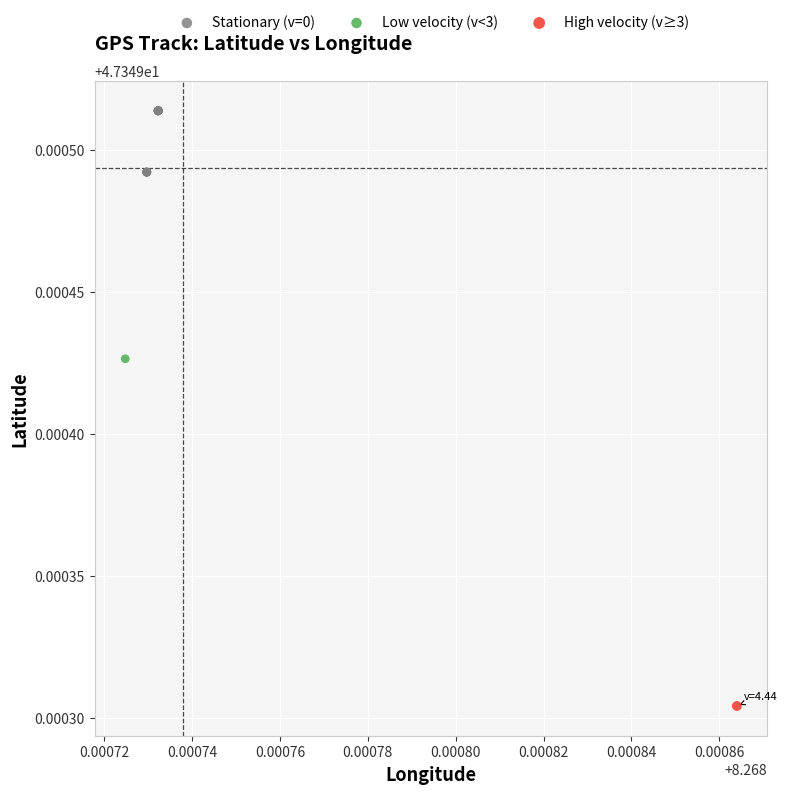

What are all the series names shown in the legend?

Stationary (v=0), Low velocity (v<3), High velocity (v≥3)